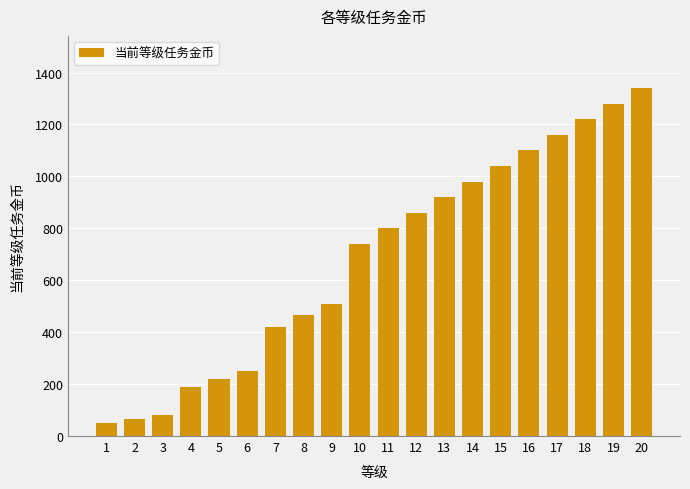

How many bars are there in total?

20